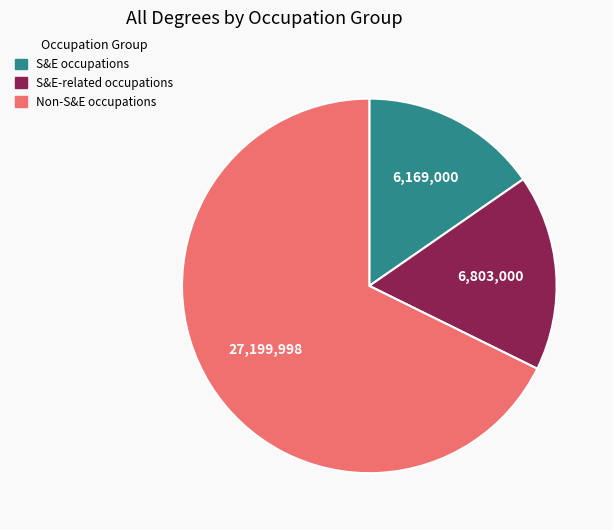

Between Non-S&E occupations and S&E occupations, which is larger?

Non-S&E occupations